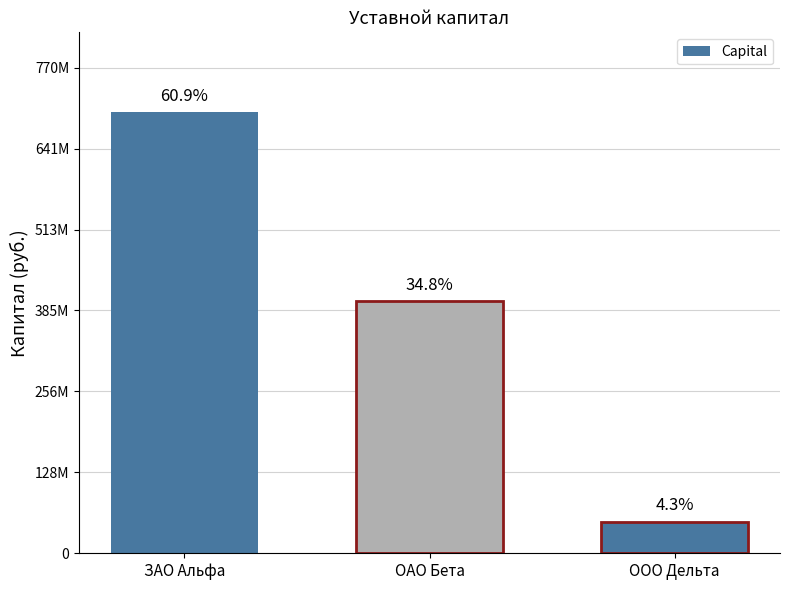

What is the sum of the values at ЗАО Альфа and ООО Дельта?

750000000